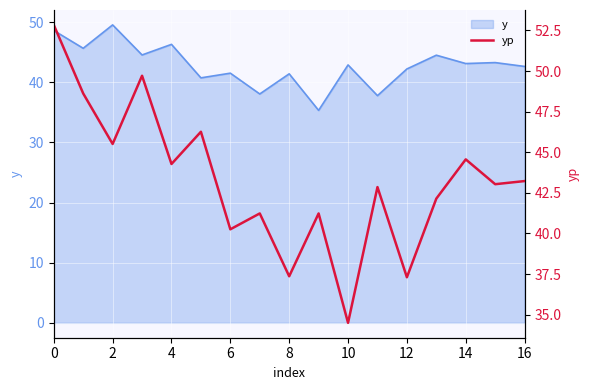

How many values are below 43?

8